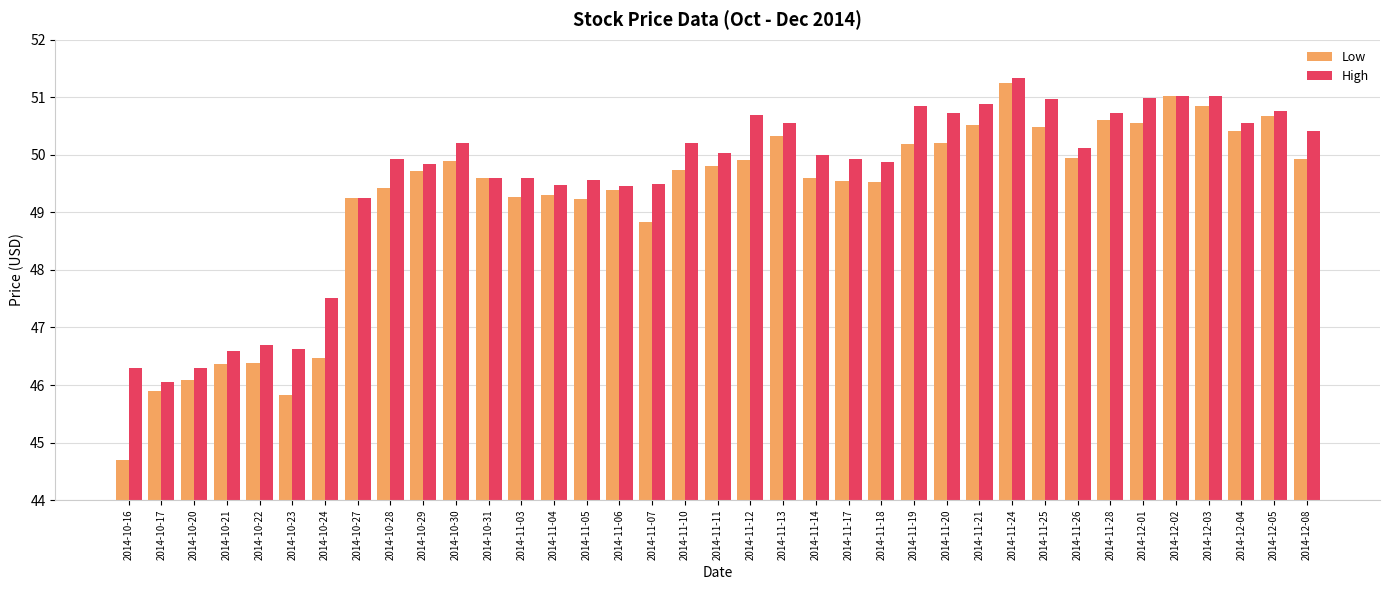

What is the average value of the High series?

49.6